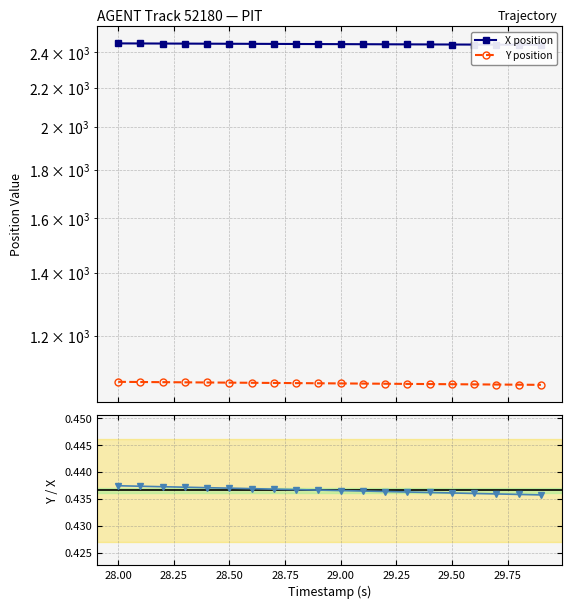

What is the sum of all Y position values?

21384.0